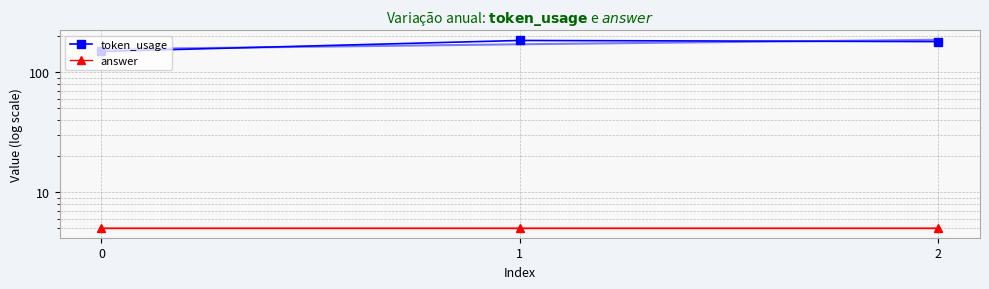

The value of token_usage at 0 is 149. True or false?

True